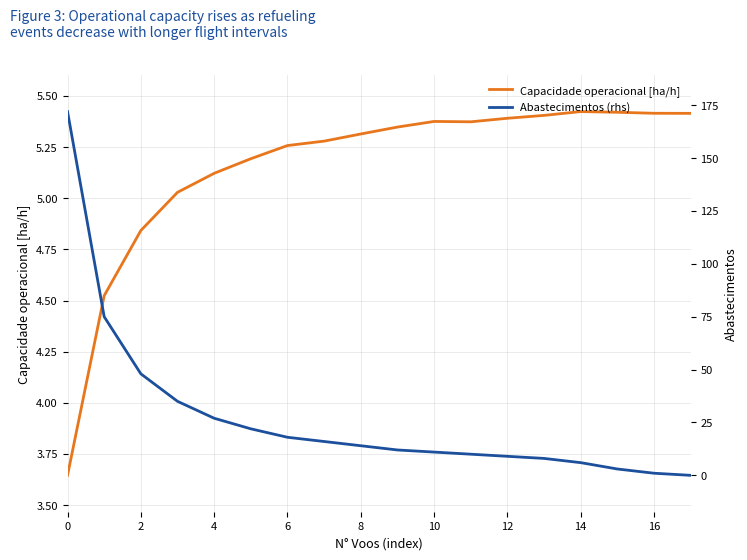

True or false: Abastecimentos (rhs) has more than 0 interior local peaks.

False